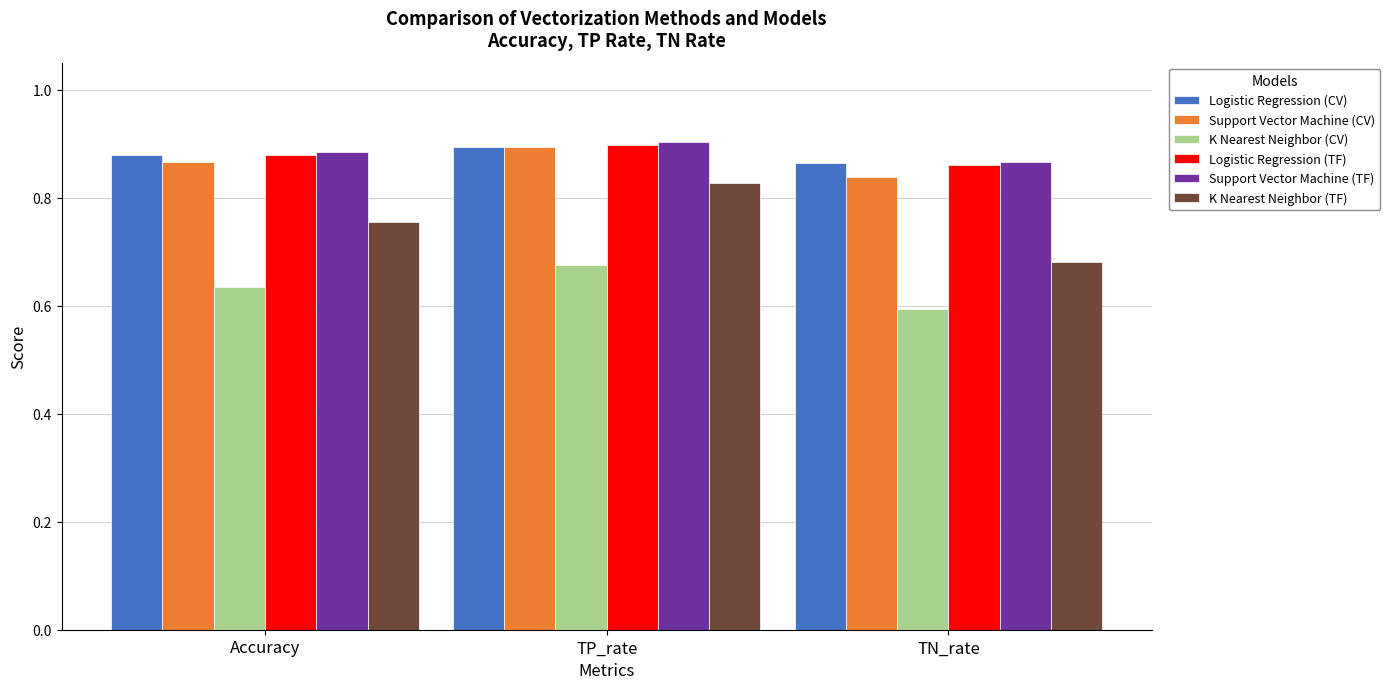

The Logistic Regression (CV) series shows 0.3 at TN_rate. True or false?

False